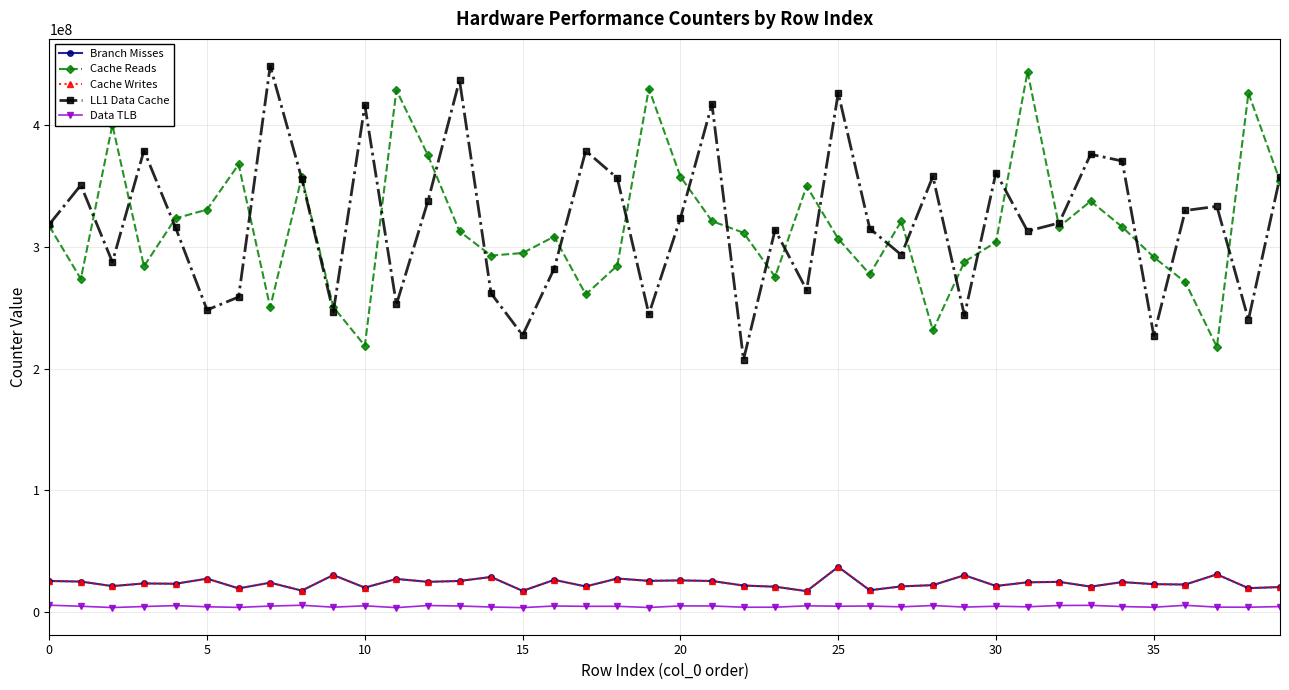

Is this an area chart (filled region under the line)?

No